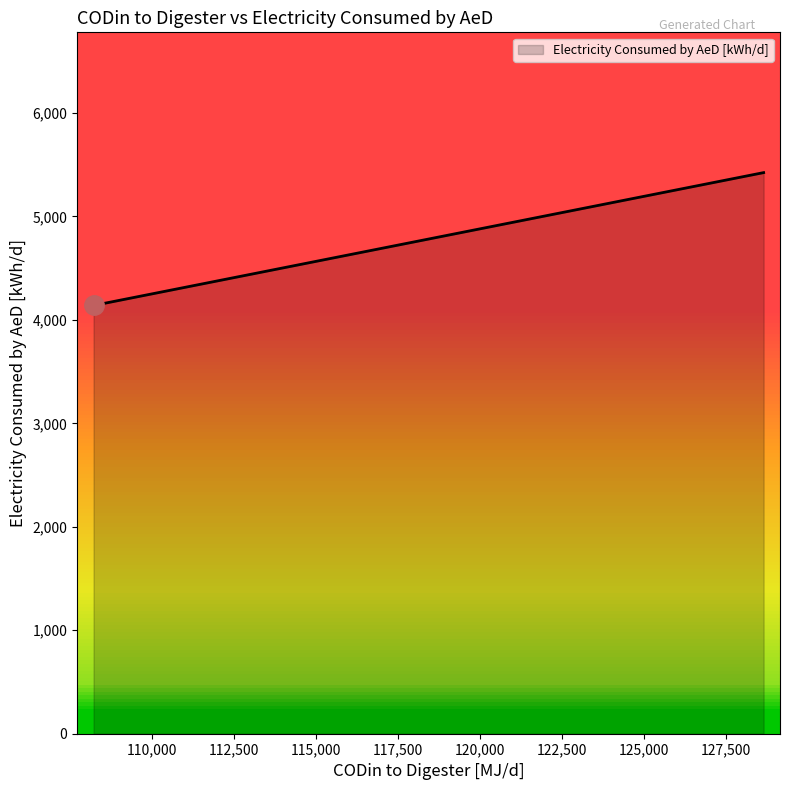

The chart shows a value of 2911.5 at 109939. True or false?

False